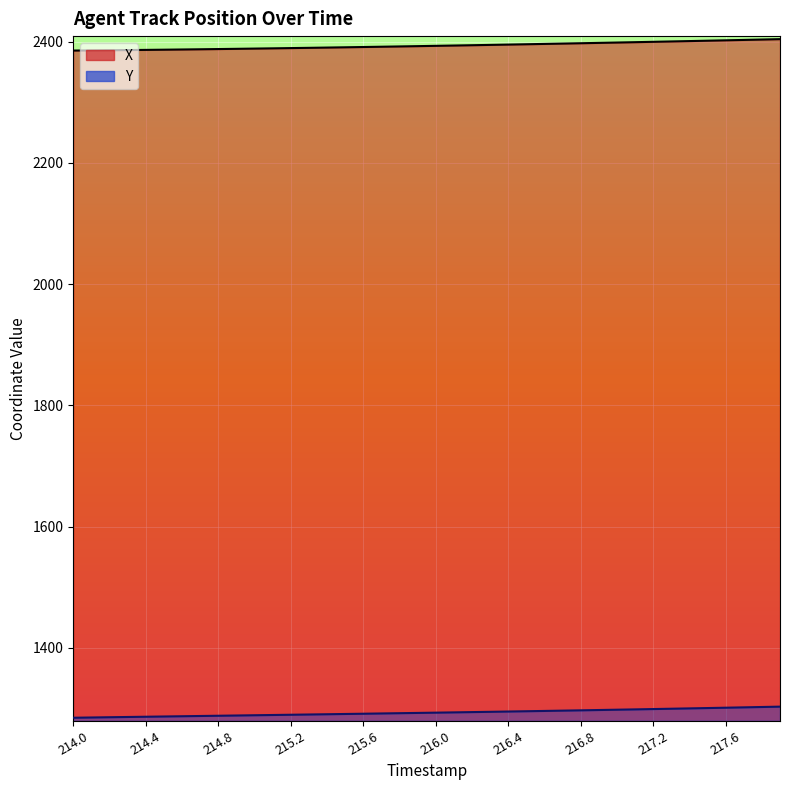

Is the value of Y at 215.6 greater than the value of X at 215.2?

No